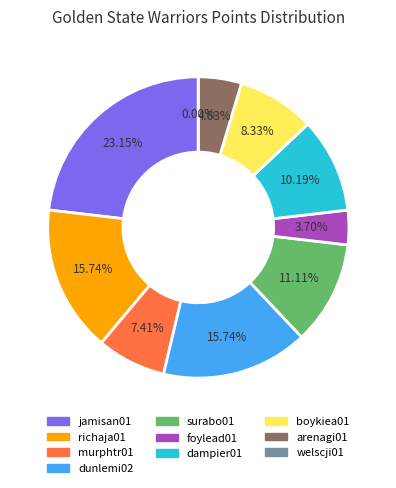

What percentage do boykiea01 and richaja01 together represent?

24.1%